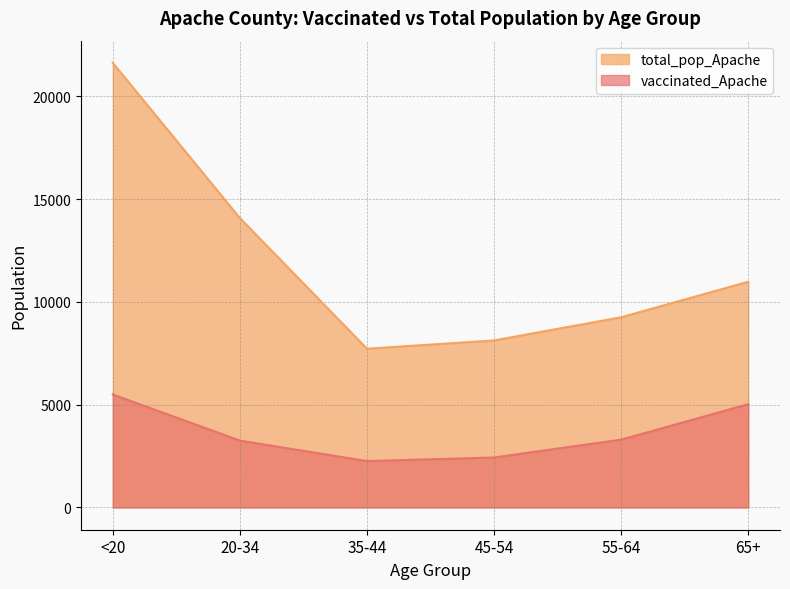

Where does the total_pop_Apache series first go above 10984?

<20